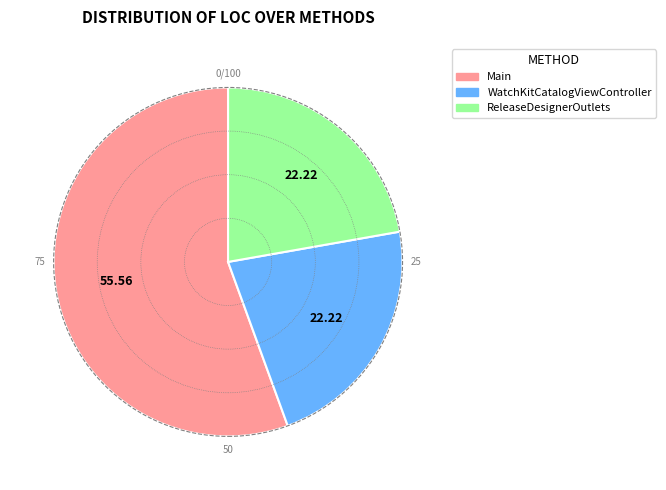

Is the sum of WatchKitCatalogViewController and ReleaseDesignerOutlets greater than half?

No